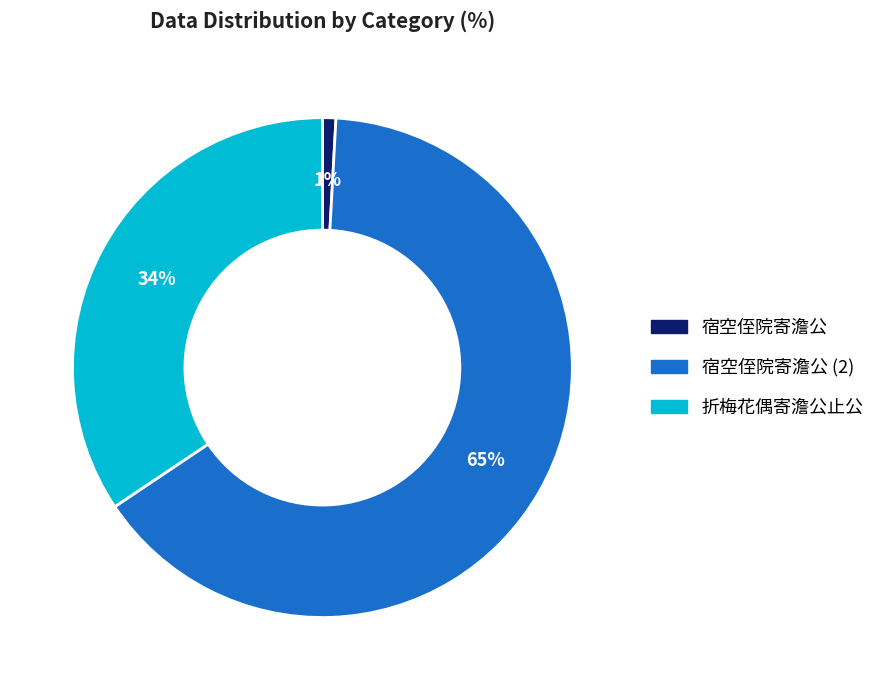

Does any single category account for the majority?

Yes